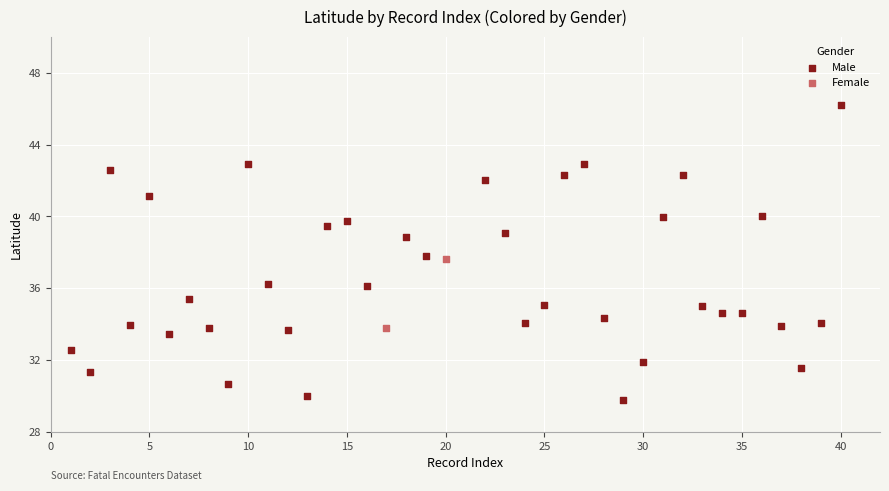

What are all the series names shown in the legend?

Male, Female